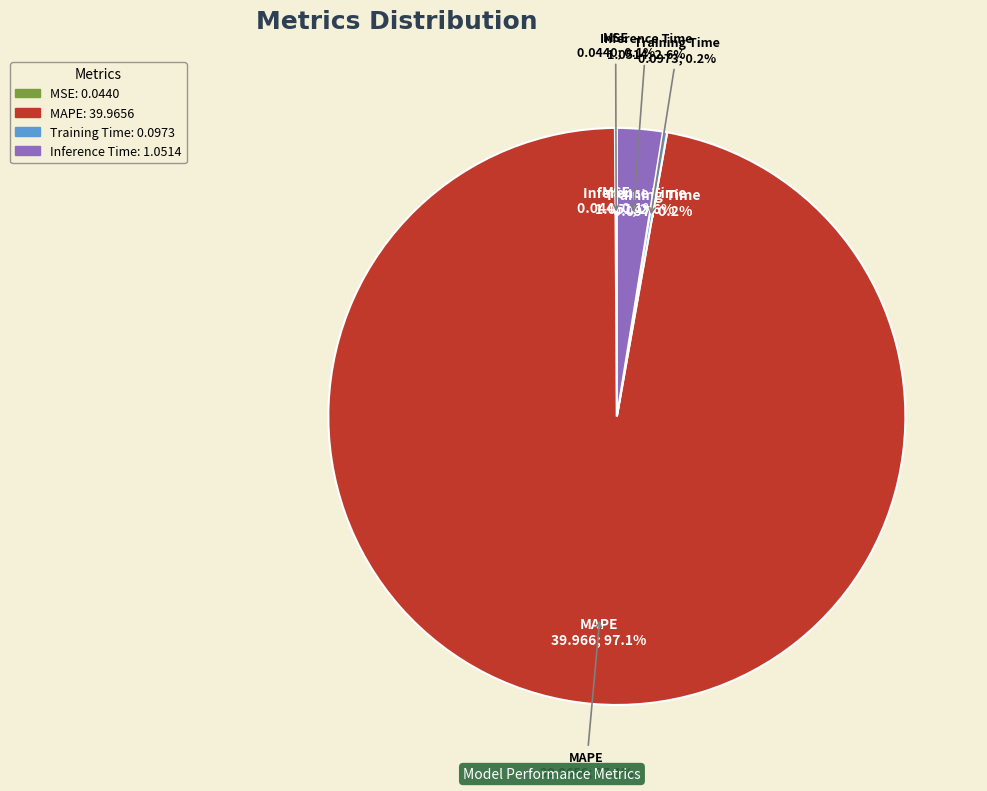

Which slice represents more than half of the pie?

MAPE